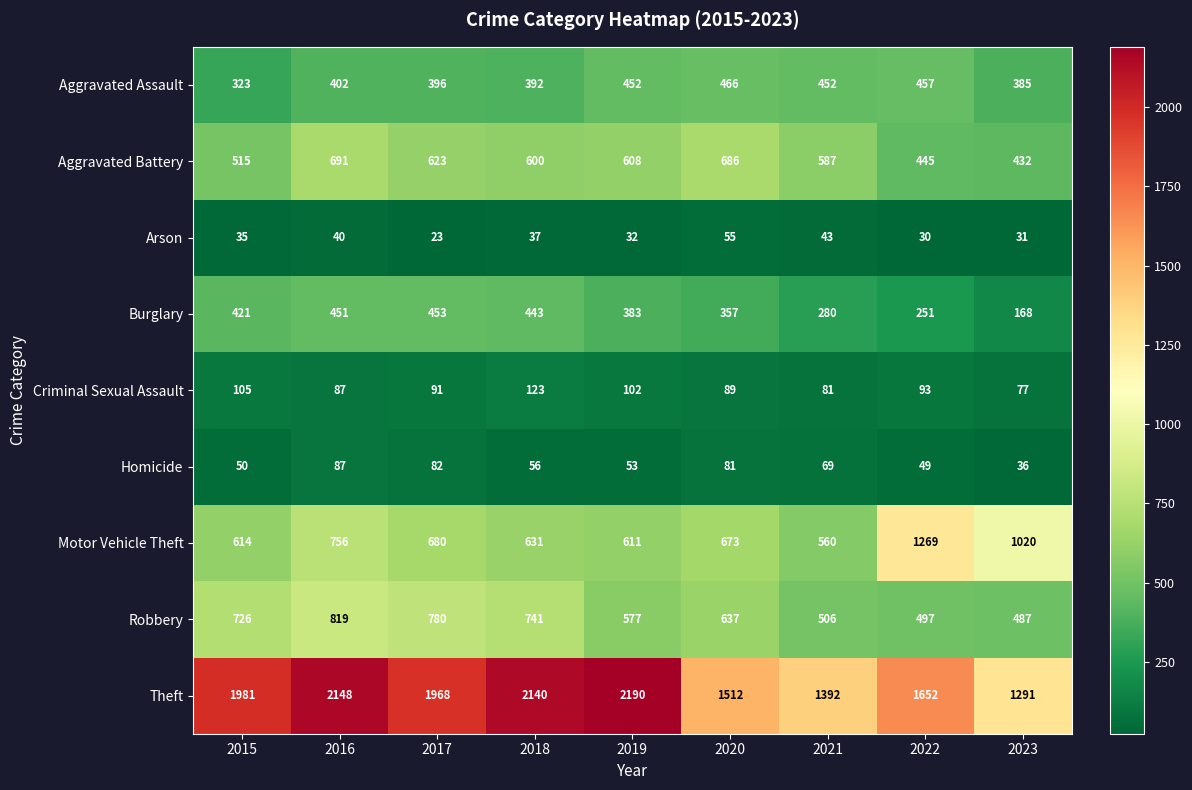

What is the total value across all series at 2020?

4556